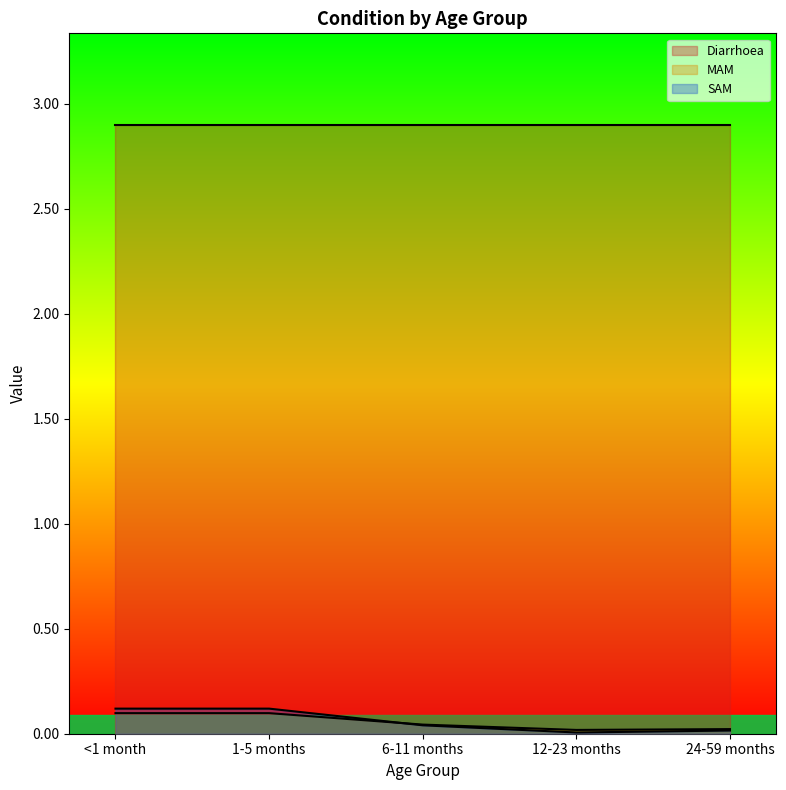

Is the value of MAM at <1 month greater than the value of SAM at 6-11 months?

Yes